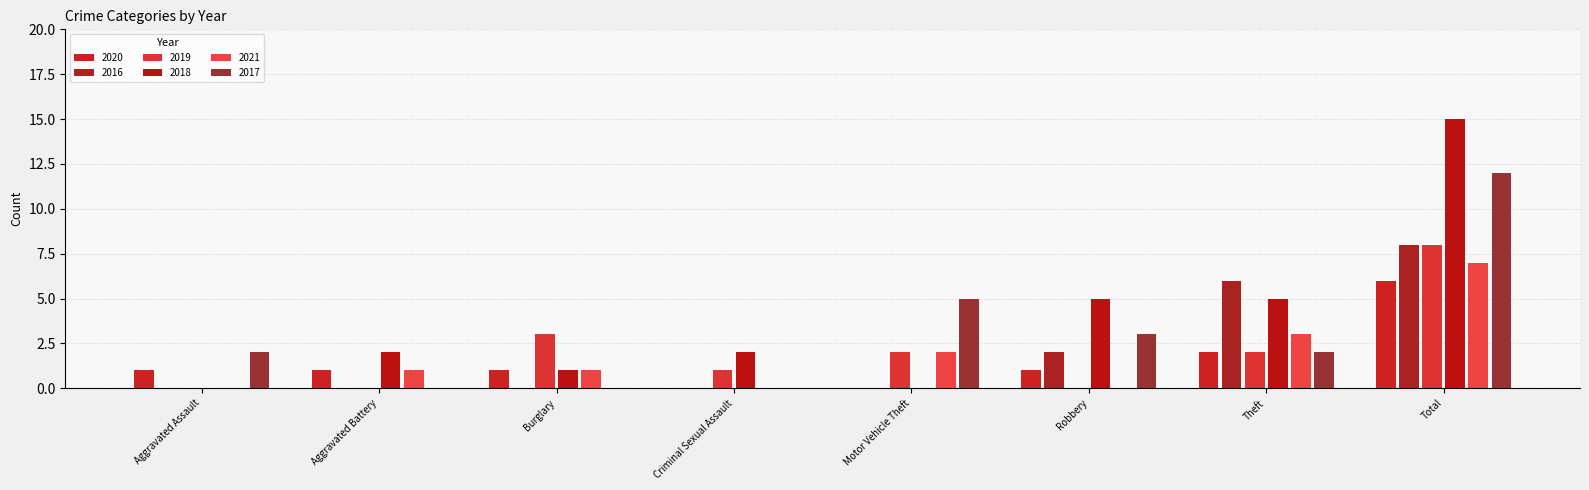

What are all the series names shown in the legend?

2020, 2016, 2019, 2018, 2021, 2017